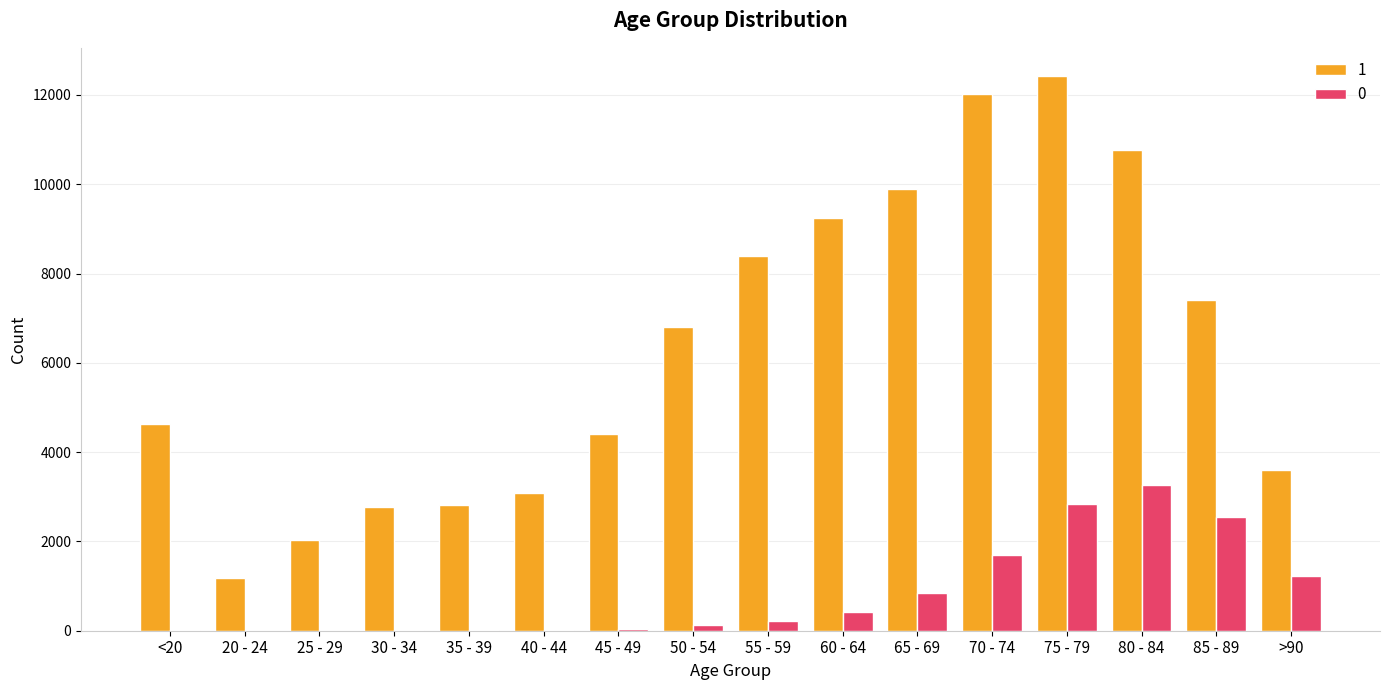

The 1 series shows 1780 at <20. True or false?

False